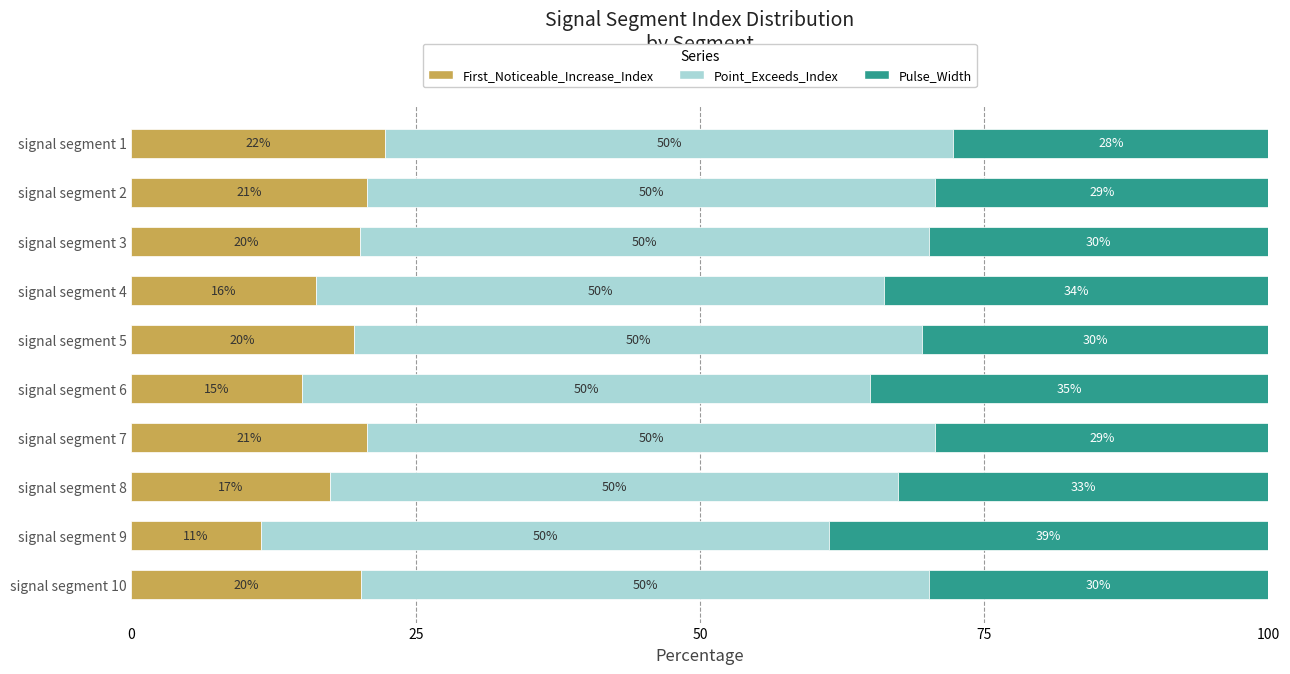

What is the total value across all series at signal segment 4?

100.0